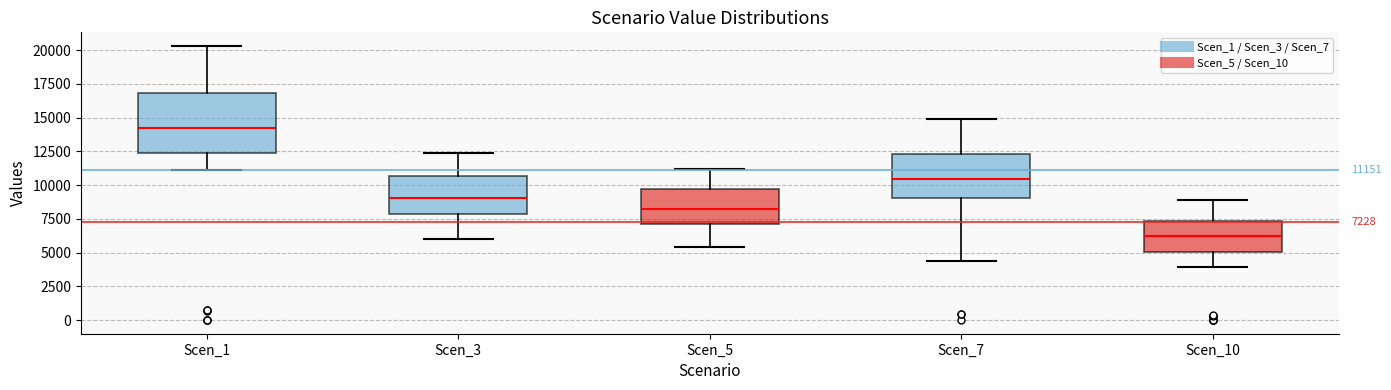

Comparing the boxes themselves (not the whiskers), which one is the tallest?

Scen_1